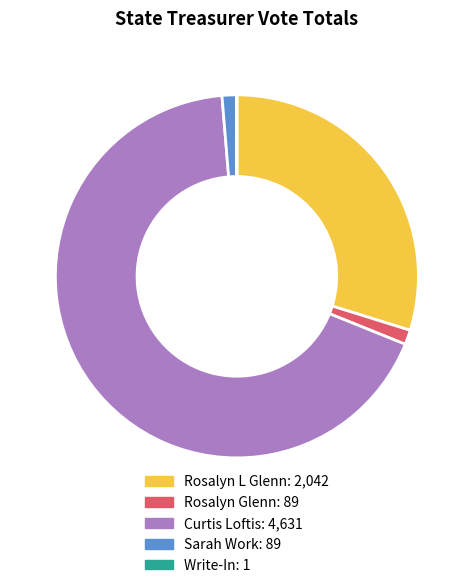

Is the sum of Curtis Loftis and Rosalyn L Glenn greater than half?

Yes